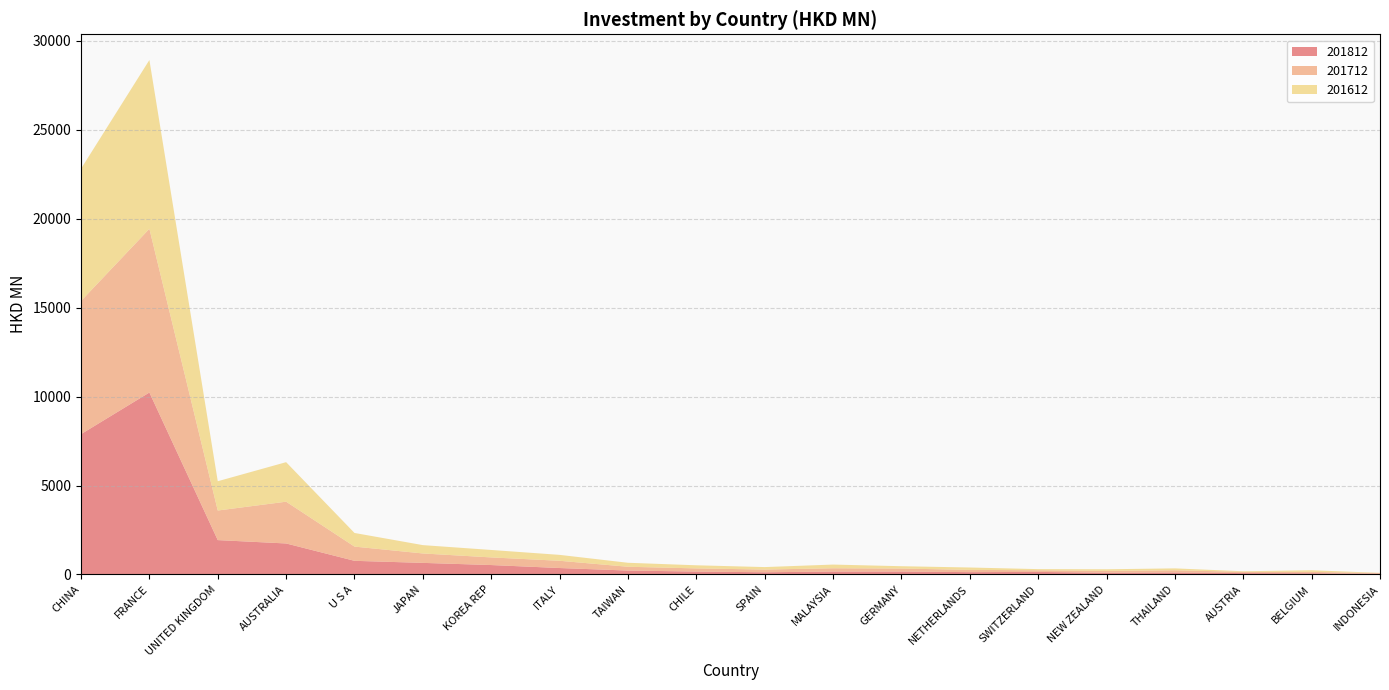

Reading left to right, list all the values displayed in this chart.

201812: CHINA=7889.3	FRANCE=10230.4	UNITED KINGDOM=1931.4	AUSTRALIA=1742.1	U S A=766.0	JAPAN=650.3	KOREA REP=528.5	ITALY=360.9	TAIWAN=218.7	CHILE=162.3	SPAIN=122.8	MALAYSIA=163.6	GERMANY=164.7	NETHERLANDS=129.8	SWITZERLAND=143.0	NEW ZEALAND=96.2	THAILAND=110.0	AUSTRIA=76.5	BELGIUM=67.3	INDONESIA=40.0
201712: CHINA=7489.7	FRANCE=9207.3	UNITED KINGDOM=1663.5	AUSTRALIA=2349.5	U S A=800.6	JAPAN=530.1	KOREA REP=429.6	ITALY=407.6	TAIWAN=213.9	CHILE=178.0	SPAIN=152.3	MALAYSIA=184.6	GERMANY=167.5	NETHERLANDS=126.8	SWITZERLAND=93.2	NEW ZEALAND=104.6	THAILAND=124.0	AUSTRIA=70.9	BELGIUM=77.0	INDONESIA=37.9
201612: CHINA=7436.8	FRANCE=9491.7	UNITED KINGDOM=1647.0	AUSTRALIA=2222.8	U S A=766.7	JAPAN=468.7	KOREA REP=418.7	ITALY=332.4	TAIWAN=223.7	CHILE=174.7	SPAIN=139.3	MALAYSIA=207.1	GERMANY=131.0	NETHERLANDS=133.8	SWITZERLAND=63.1	NEW ZEALAND=90.1	THAILAND=107.2	AUSTRIA=32.4	BELGIUM=91.7	INDONESIA=11.7